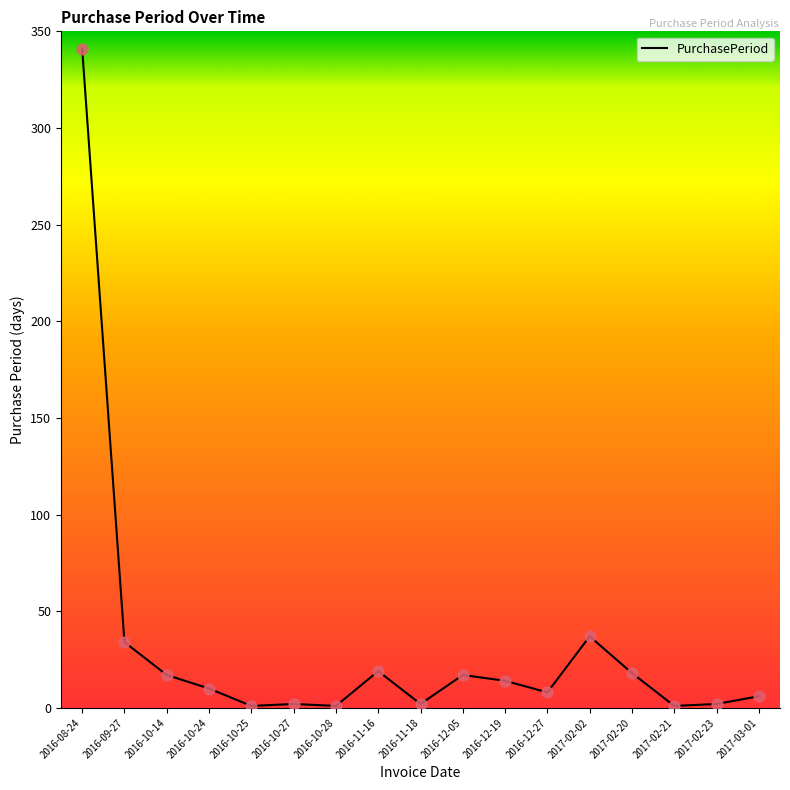

What is the ratio of the value at 2016-12-19 to the value at 2016-09-27?

0.4